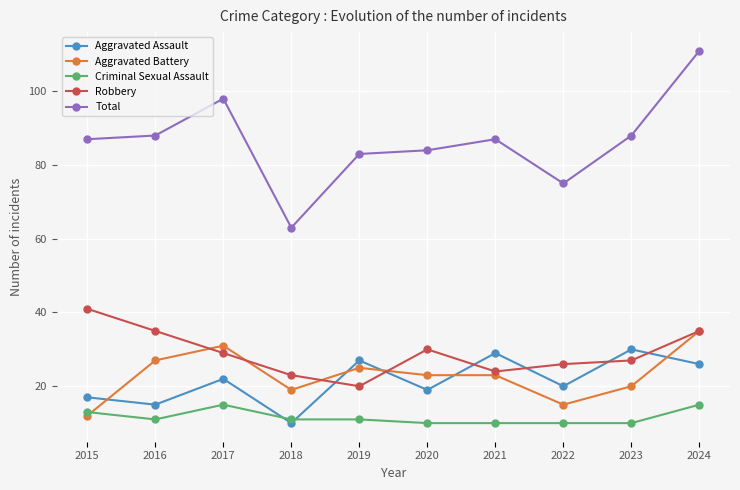

At how many categories does at least one series exceed 27?

10